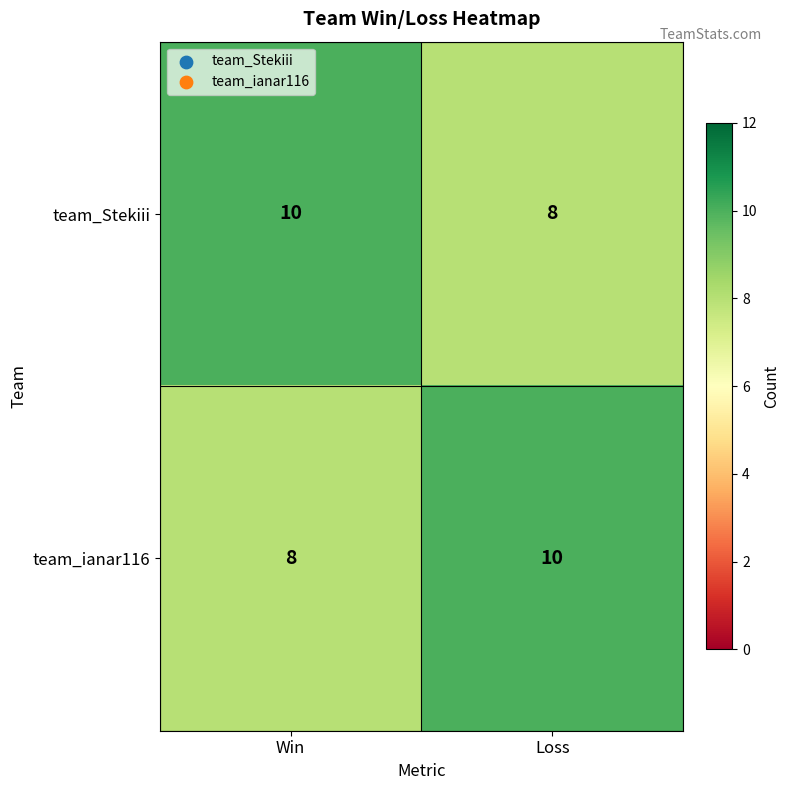

The team_Stekiii series shows 16 at Win. True or false?

False